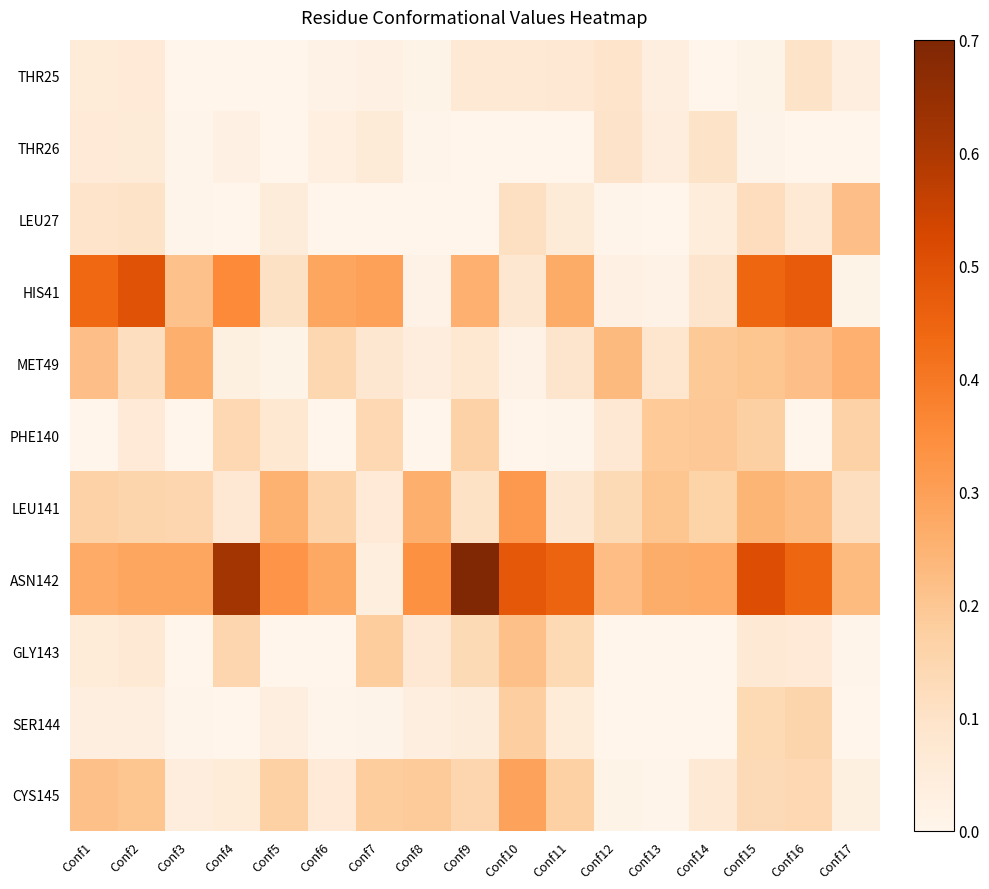

What is the spread (max minus min) of values at Conf13?

0.3